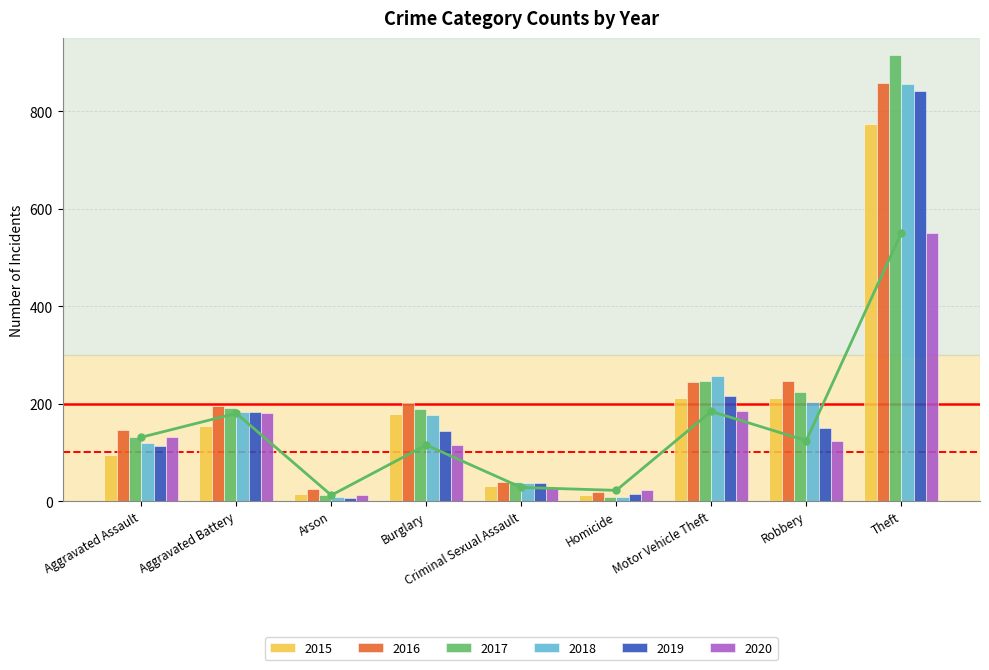

What is the label of the 4th bar from the right?

Homicide